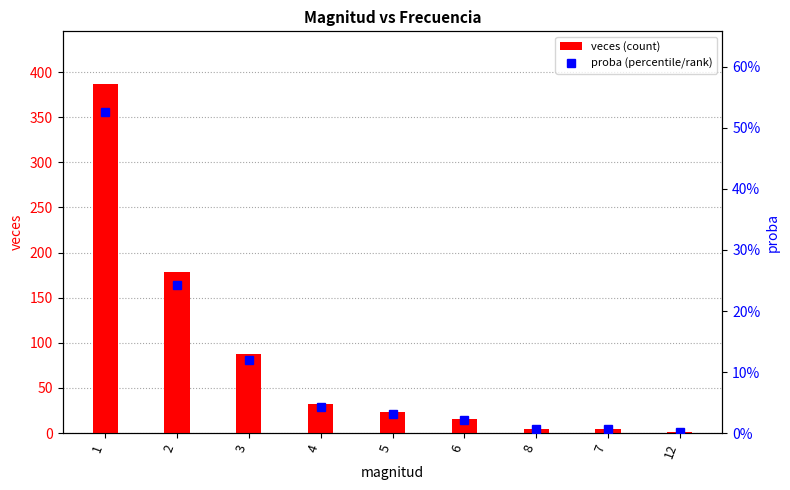

Between 6 and 8, which series saw the biggest shift?

veces (count)